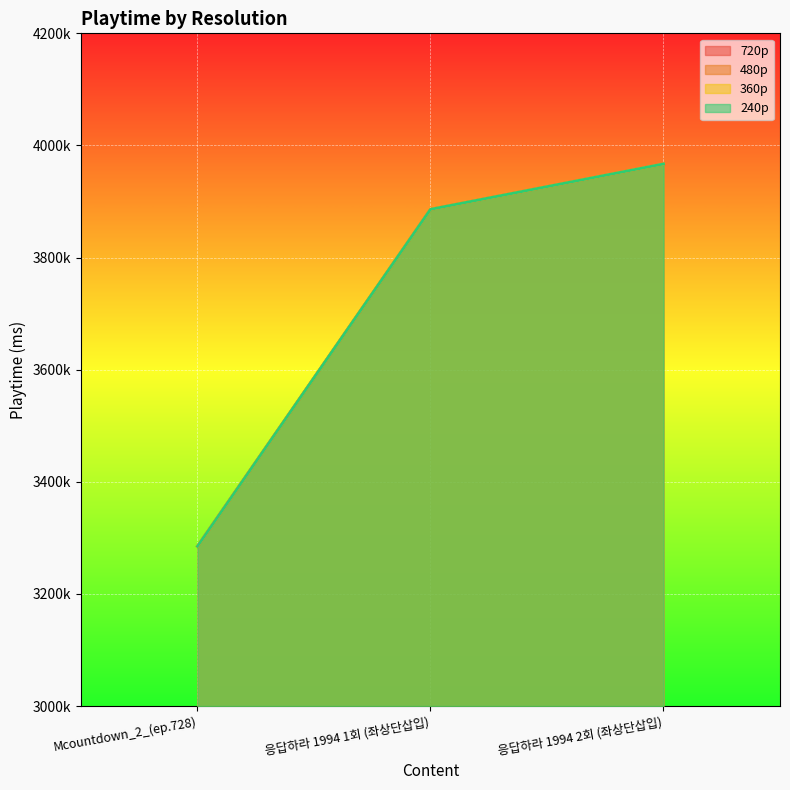

The 360p series shows 3886000 at 응답하라 1994 1회 (좌상단삽입). True or false?

True